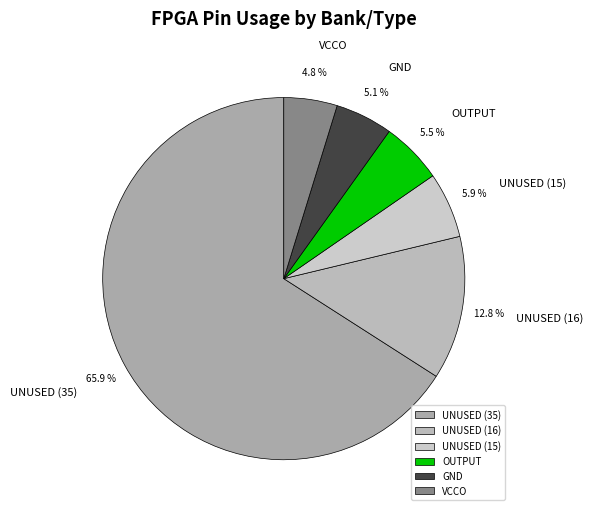

Does any single category account for the majority?

Yes